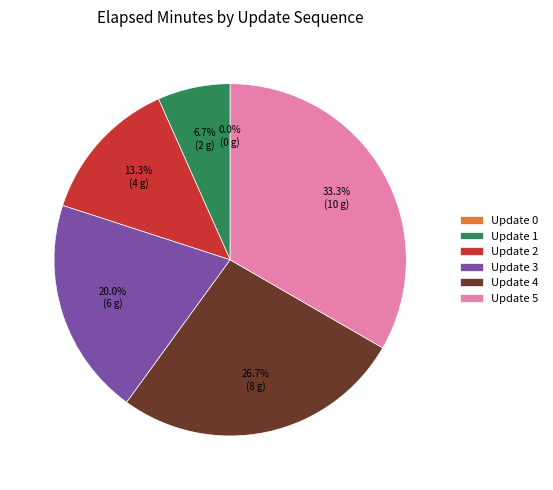

How much of the chart is everything except Update 2?

86.7%